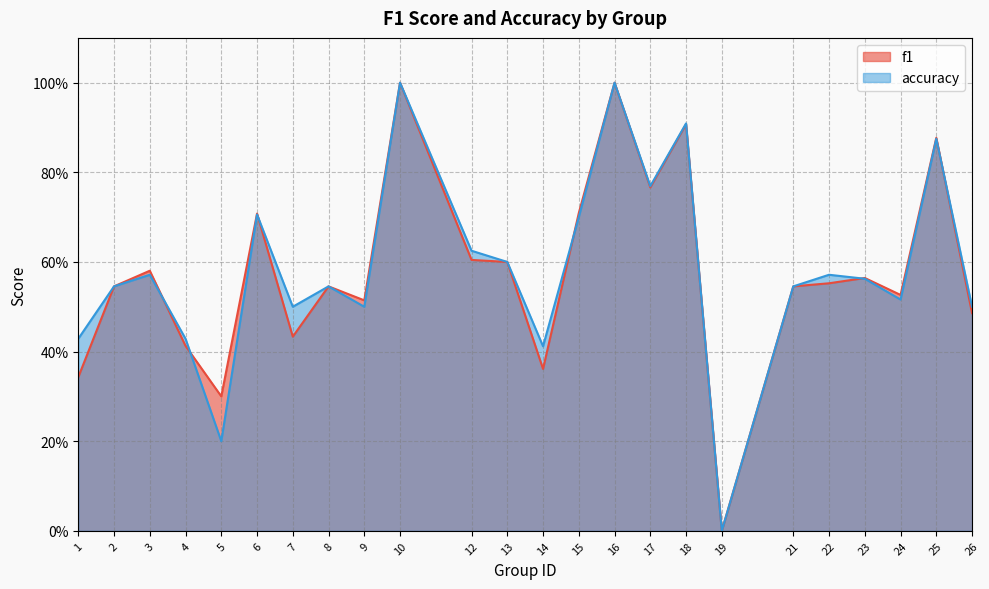

How many interior local valleys does the f1 series have?

7